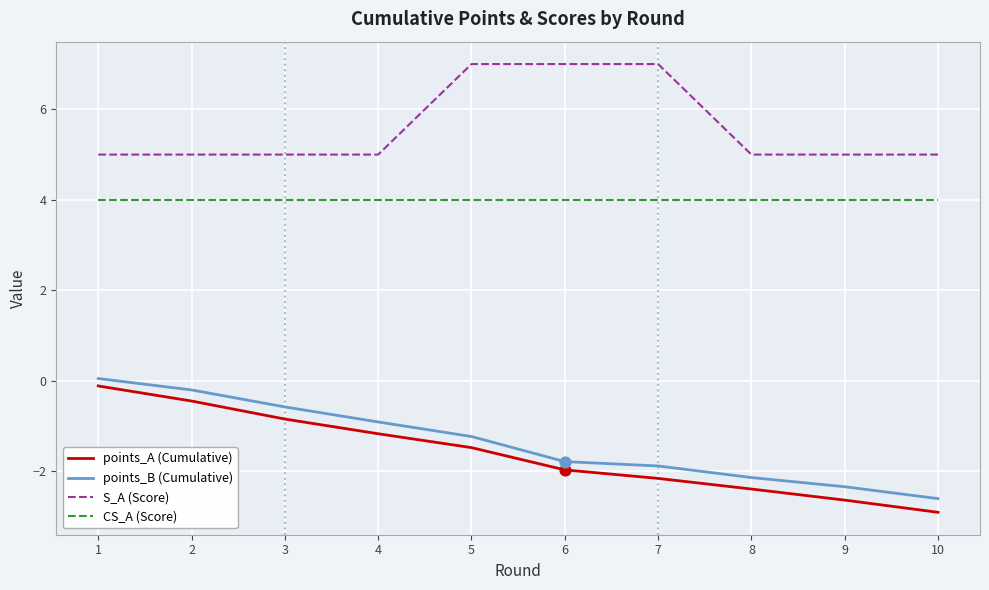

What is the difference between the highest and lowest values at 6?

9.0